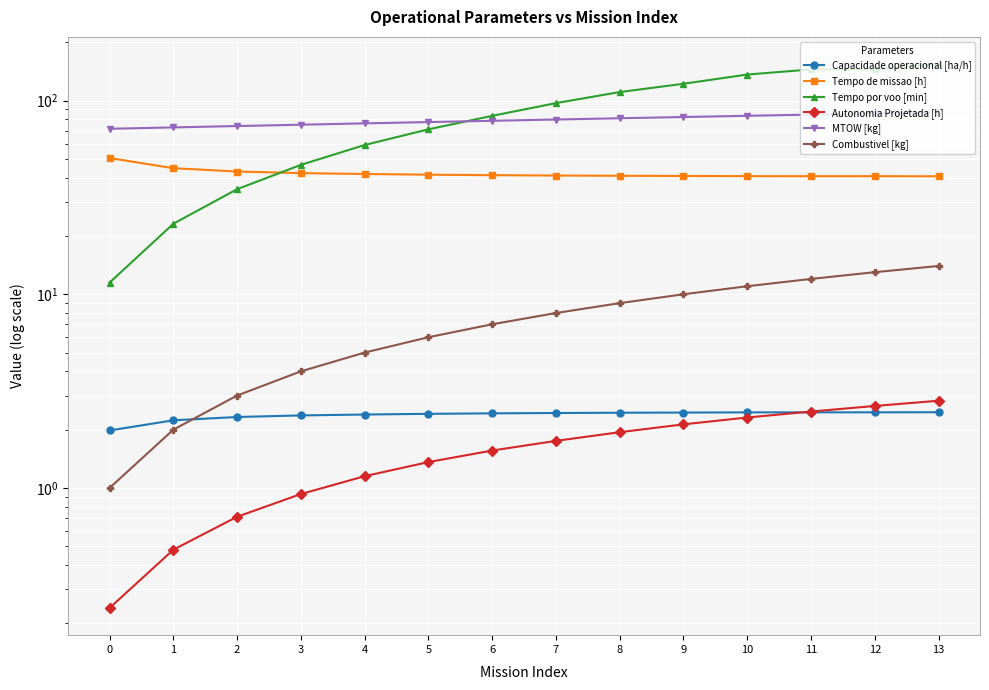

True or false: Autonomia Projetada [h] has more than 2 points higher than both neighbors.

False